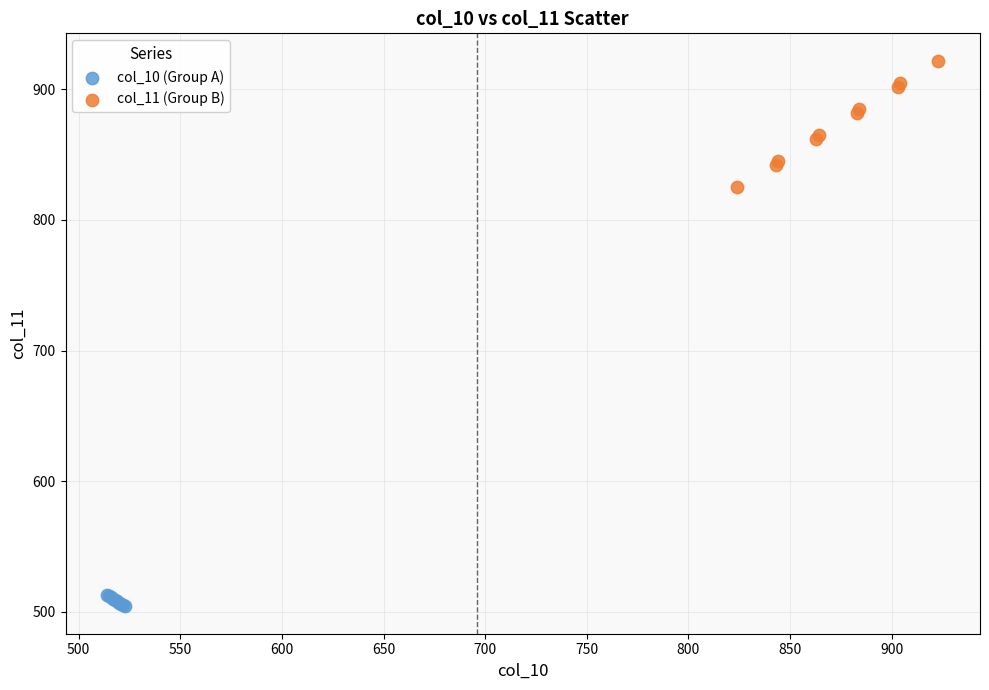

Which series contains the highest Y value?

col_11 (Group B)